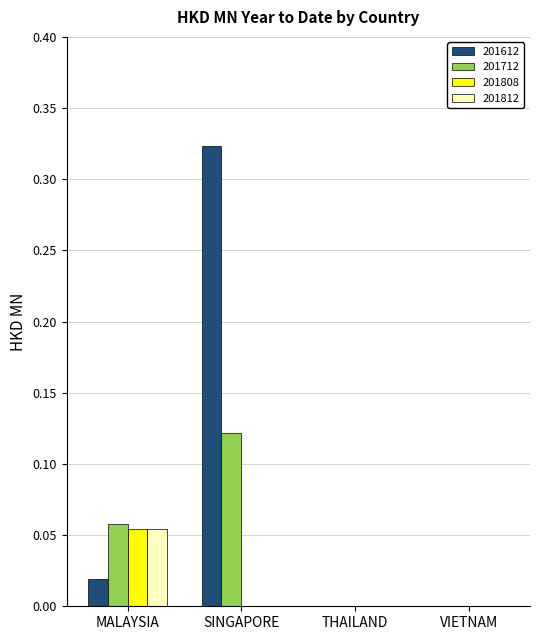

At which label does 201612 reach its peak?

SINGAPORE